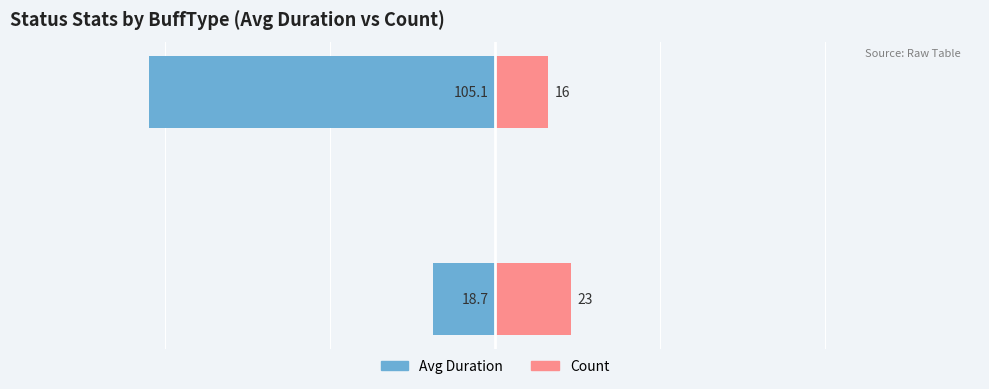

Rank the categories by Avg Duration value from lowest to highest.

1, 0